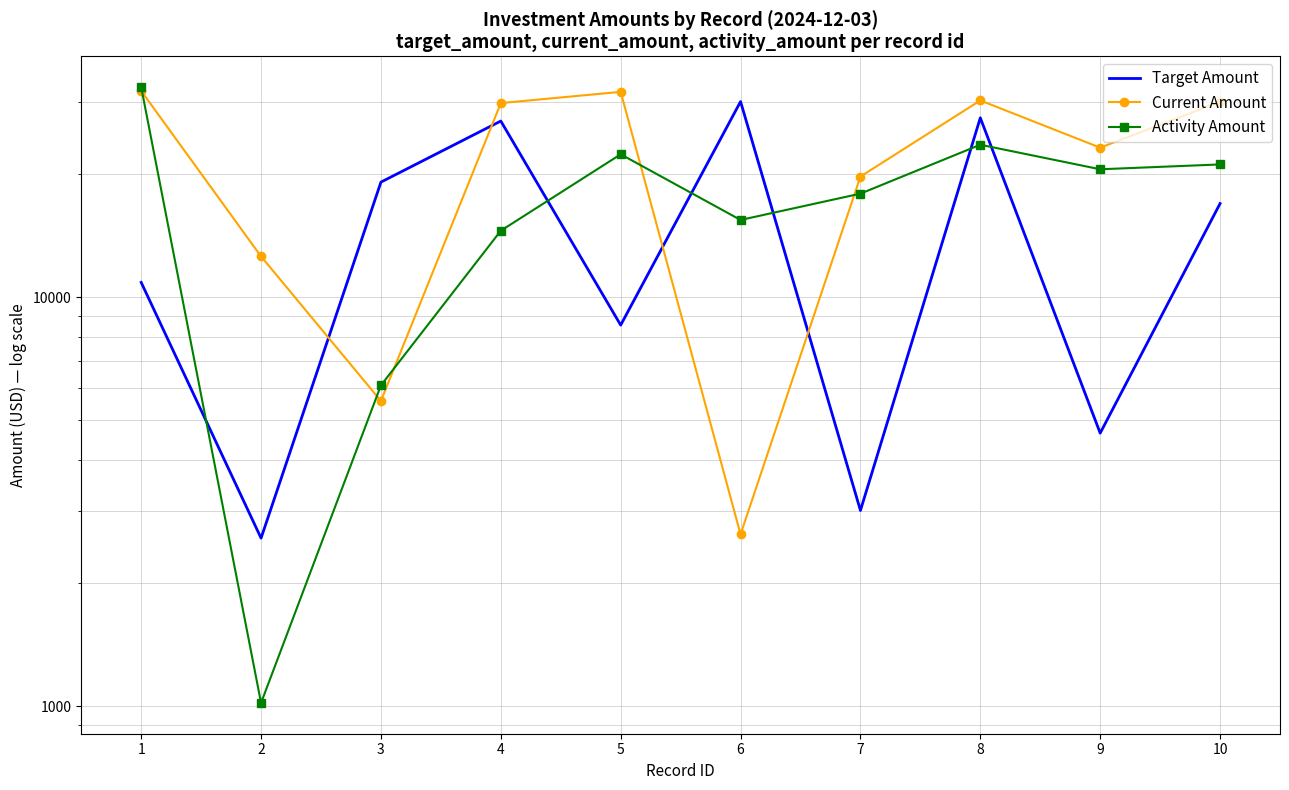

What is the value of the Activity Amount point at the 4th from the left?

14545.5